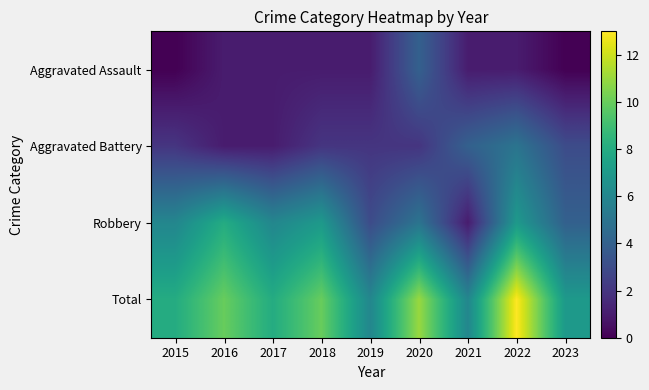

At which category does the chart reach its peak across all series?

2022